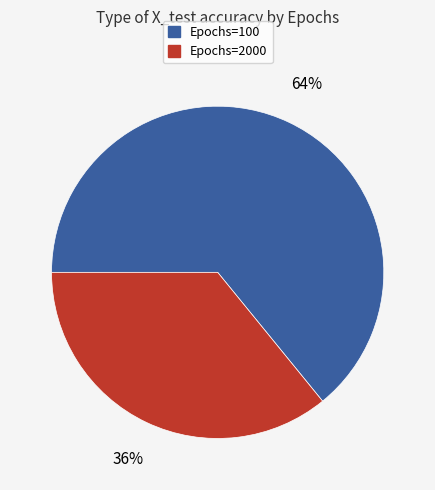

Count the number of slices in the pie.

2